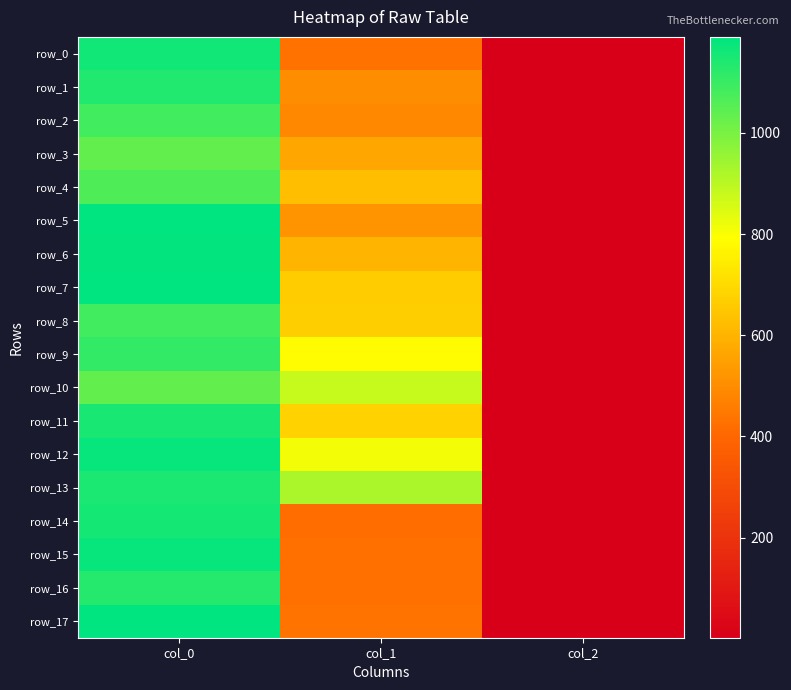

Rank the series at col_0 from lowest to highest value.

row_3, row_10, row_4, row_2, row_8, row_9, row_16, row_1, row_13, row_11, row_14, row_0, row_12, row_15, row_6, row_5, row_17, row_7